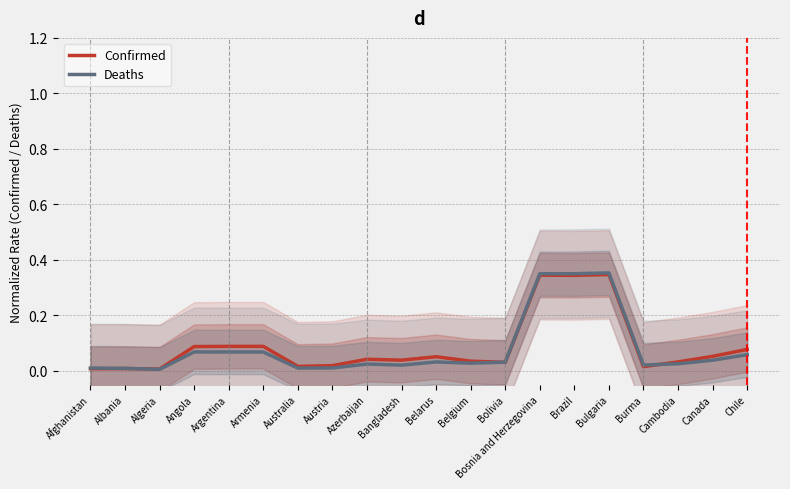

Which series changed the most between Burma and Canada?

Confirmed